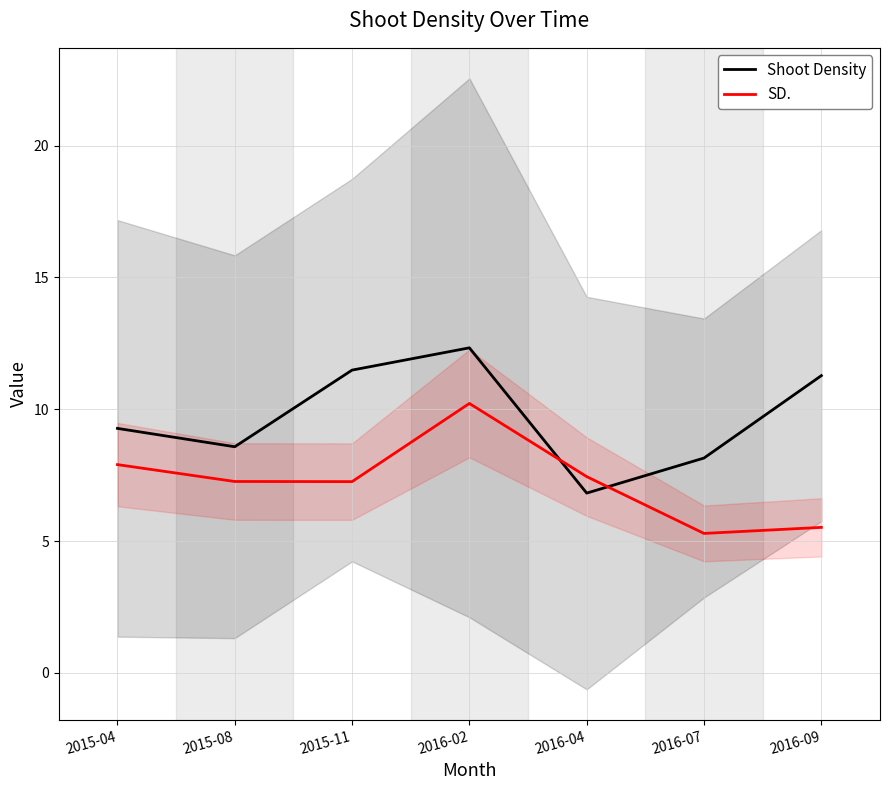

How many data points in SD. are less than 7?

2